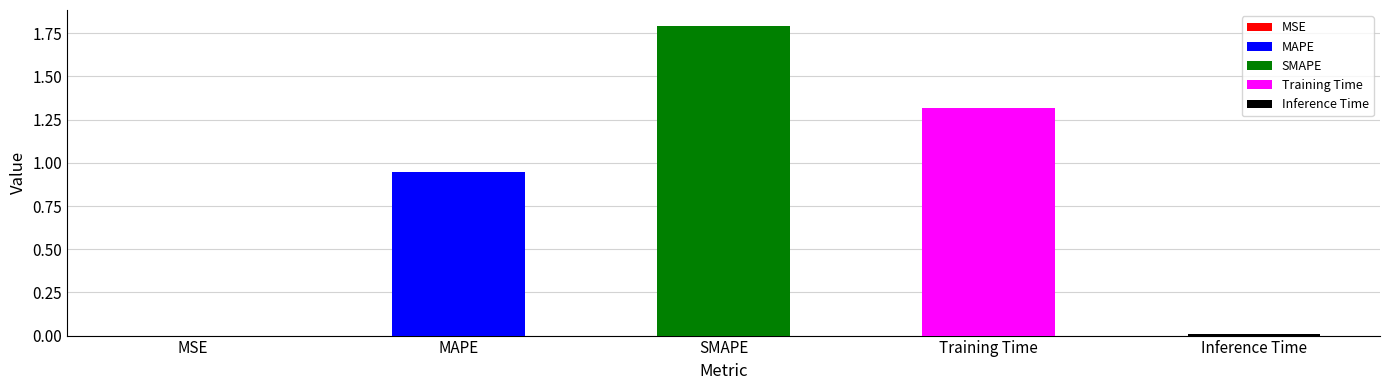

The value at Training Time is 1.3. True or false?

True